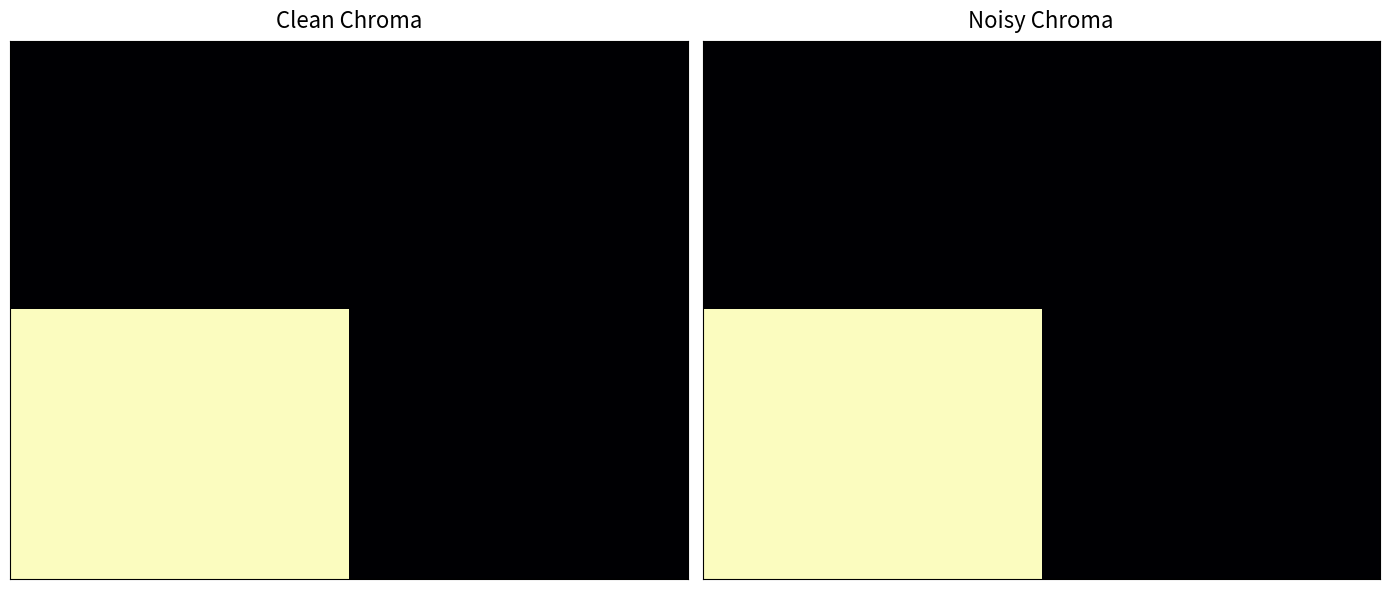

How many series are shown in this chart?

2